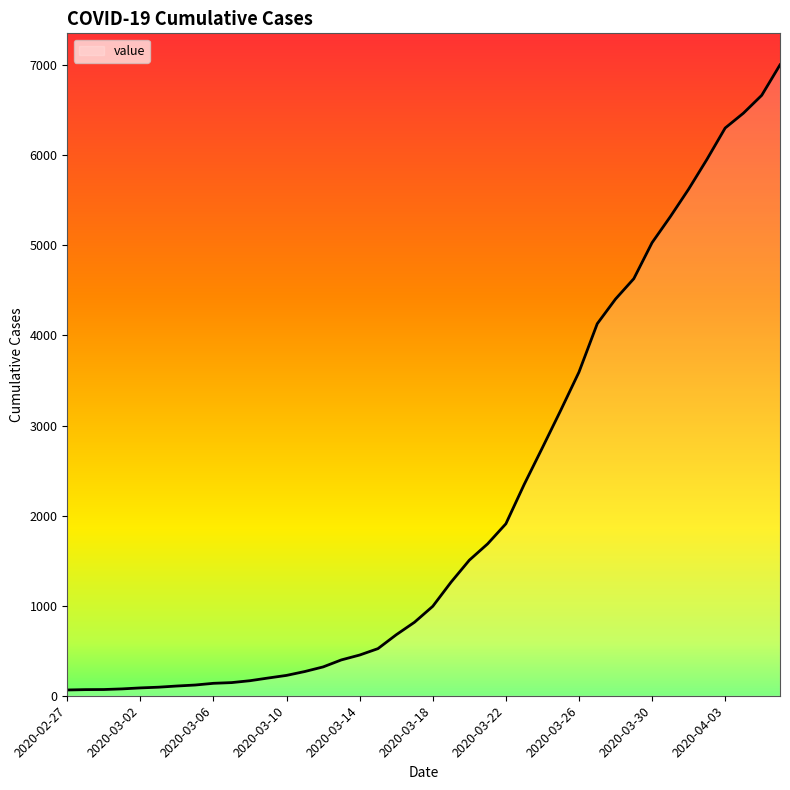

Is this an area chart (filled region under the line)?

Yes